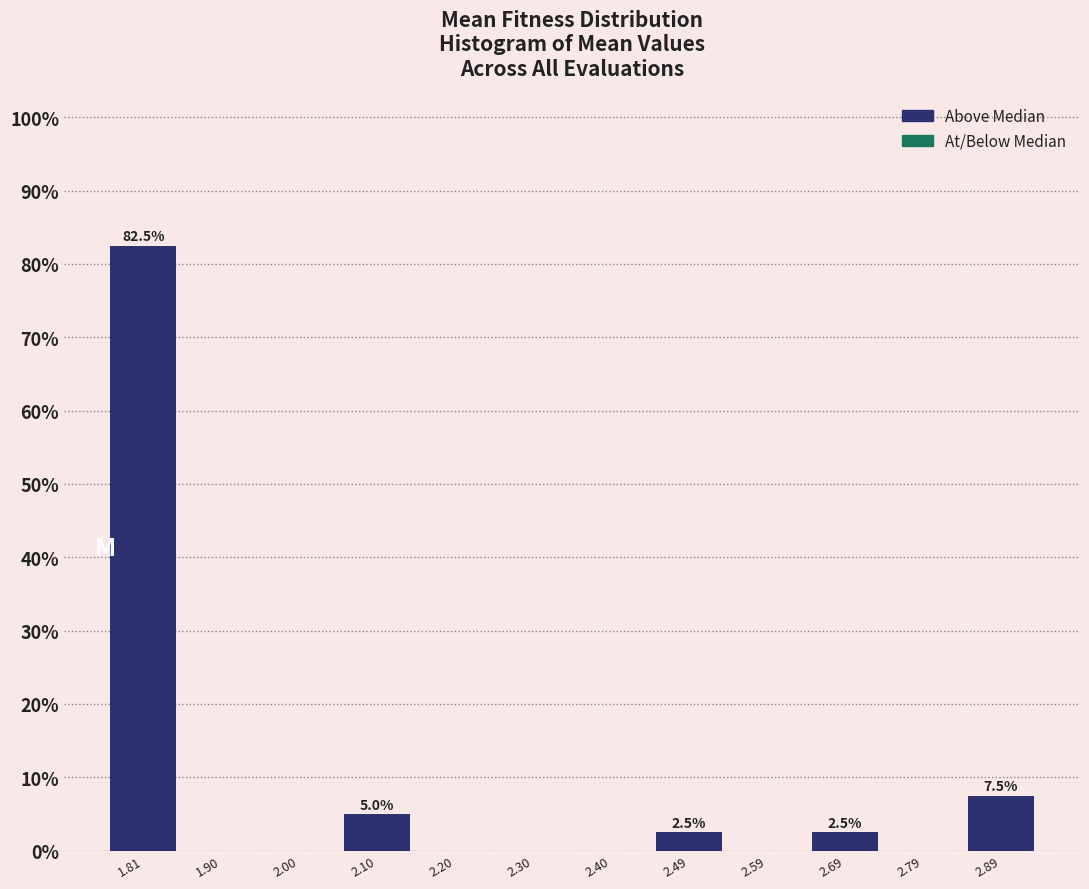

Over which range of the x-axis is the bar tallest?

1.76 to 1.86